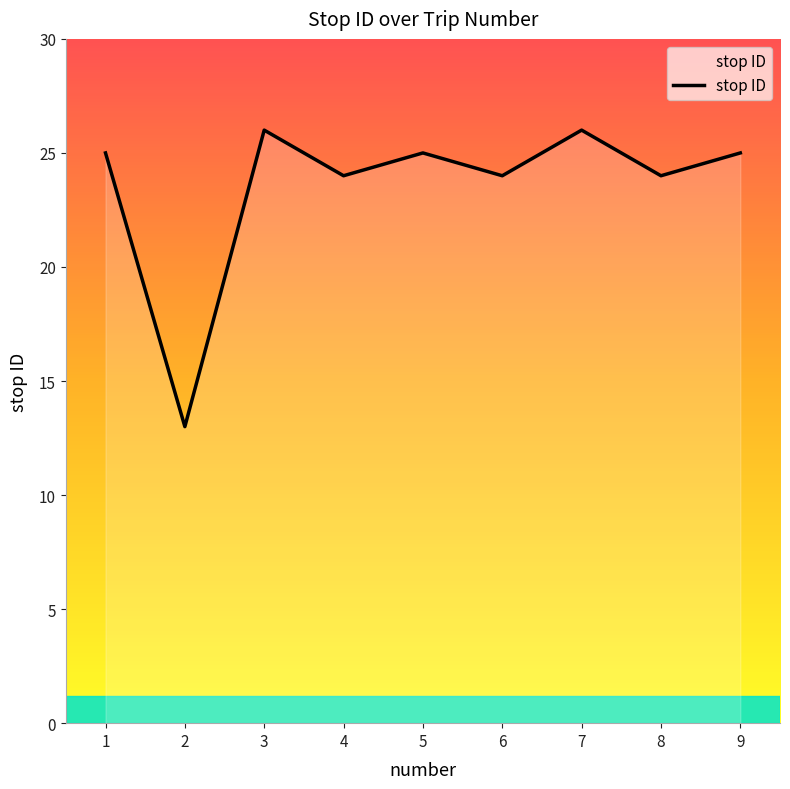

What is the greatest value displayed?

26